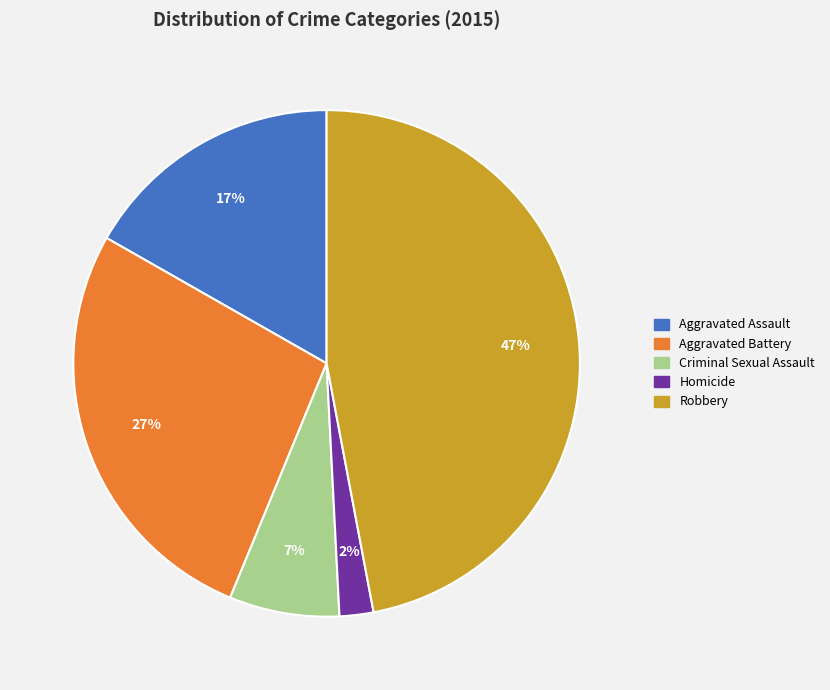

What percentage is the Aggravated Battery slice, to the nearest percent?

27%